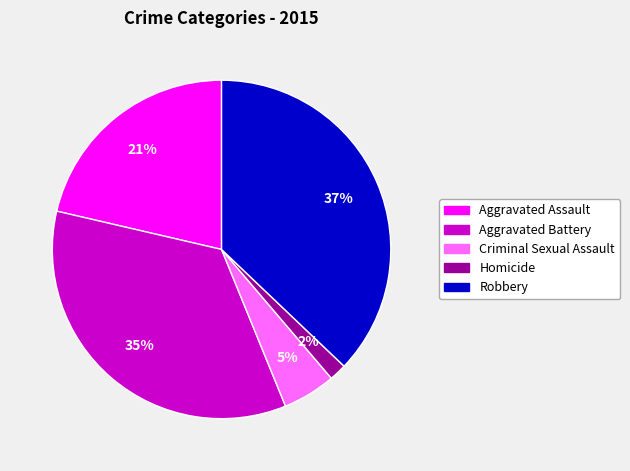

True or false: Aggravated Battery accounts for 46% of the total.

False